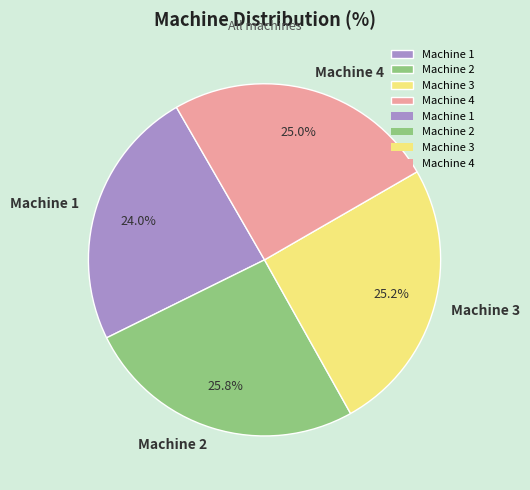

What is the smallest slice in the pie chart?

Machine 1